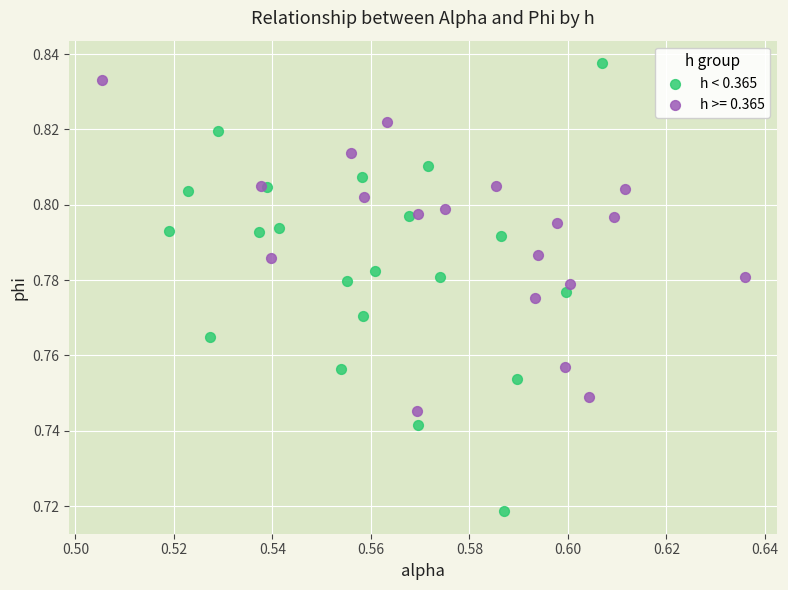

Which series contains the lowest Y value?

h < 0.365